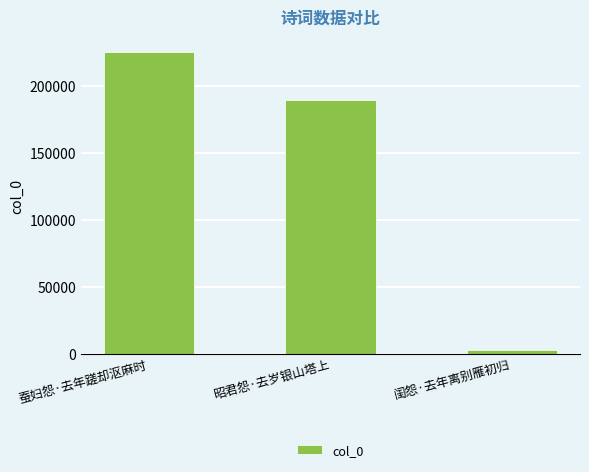

What is the difference between the values at 昭君怨·去岁银山塔上 and 蚕妇怨·去年蹉却沤麻时?

35925